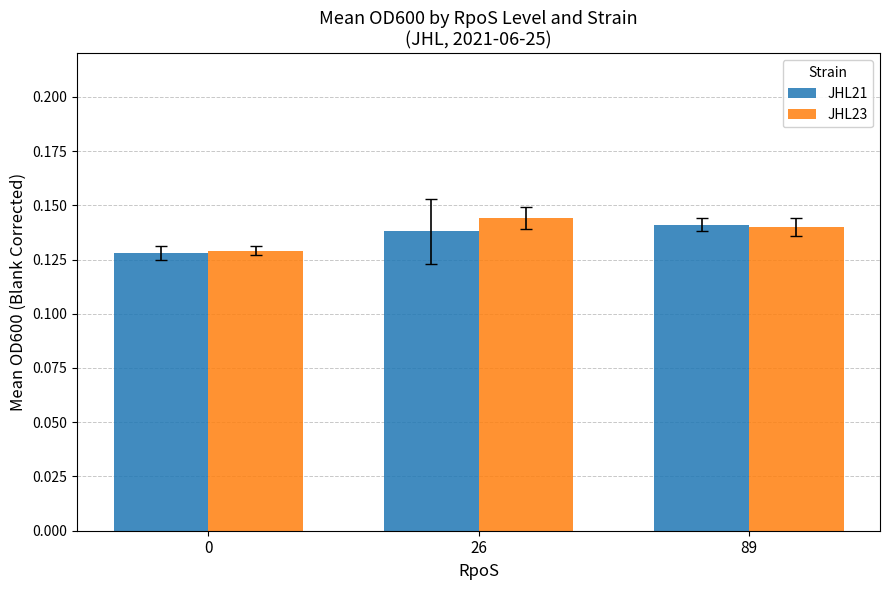

Are the bars grouped side by side (vs. stacked)?

Yes